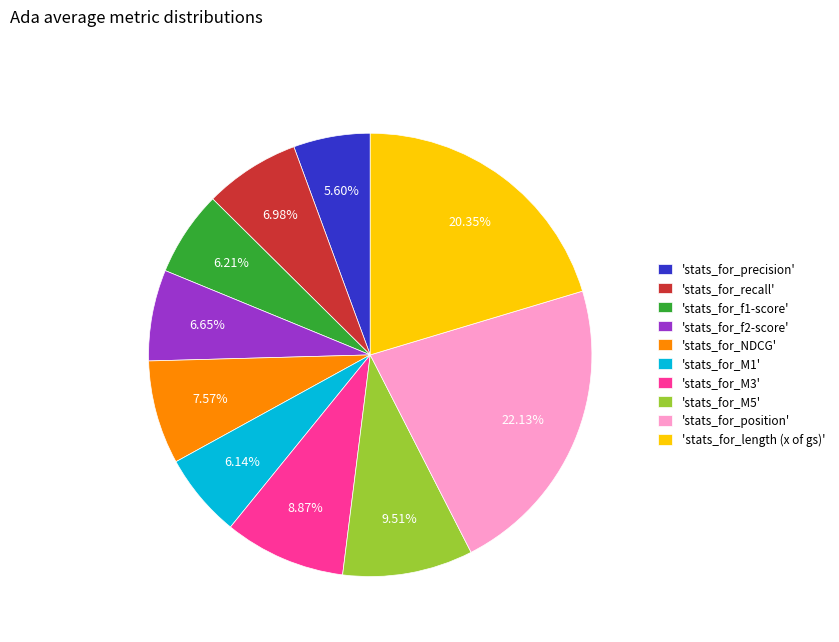

What is the smallest slice in the pie chart?

'stats_for_precision'